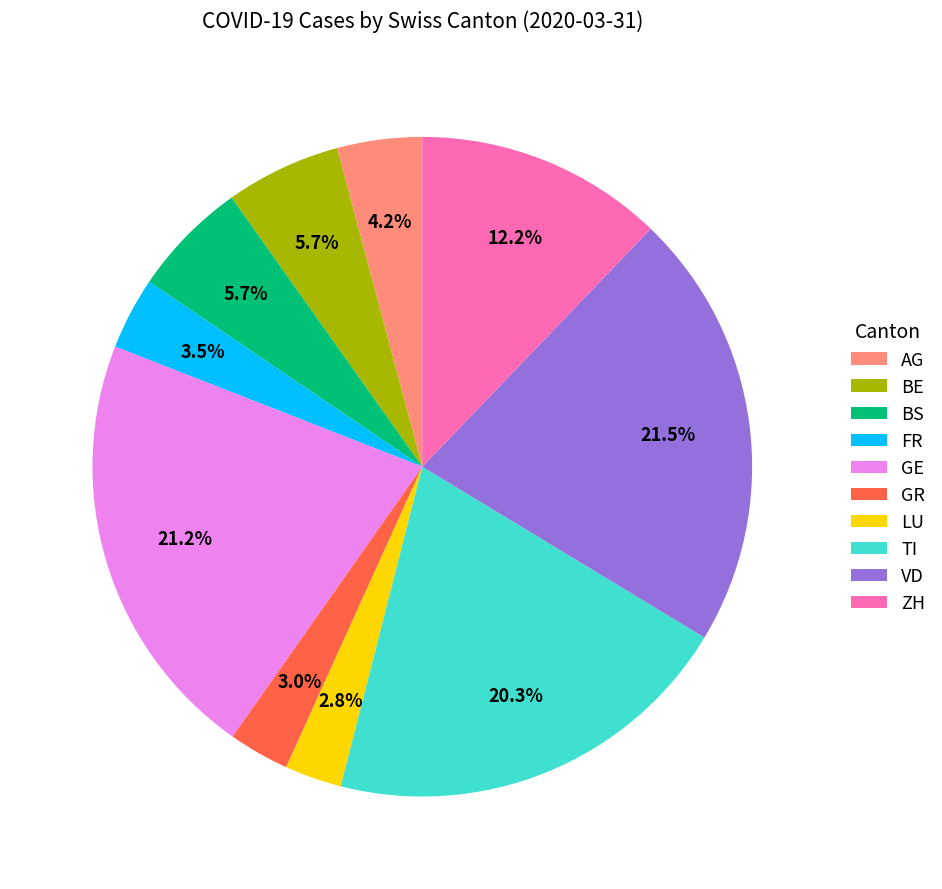

What percentage is the GR slice, to the nearest percent?

3%